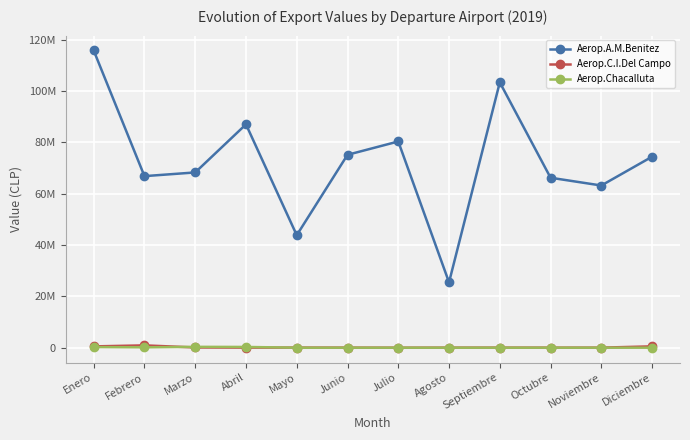

What is the label of the 7th point from the right?

Junio